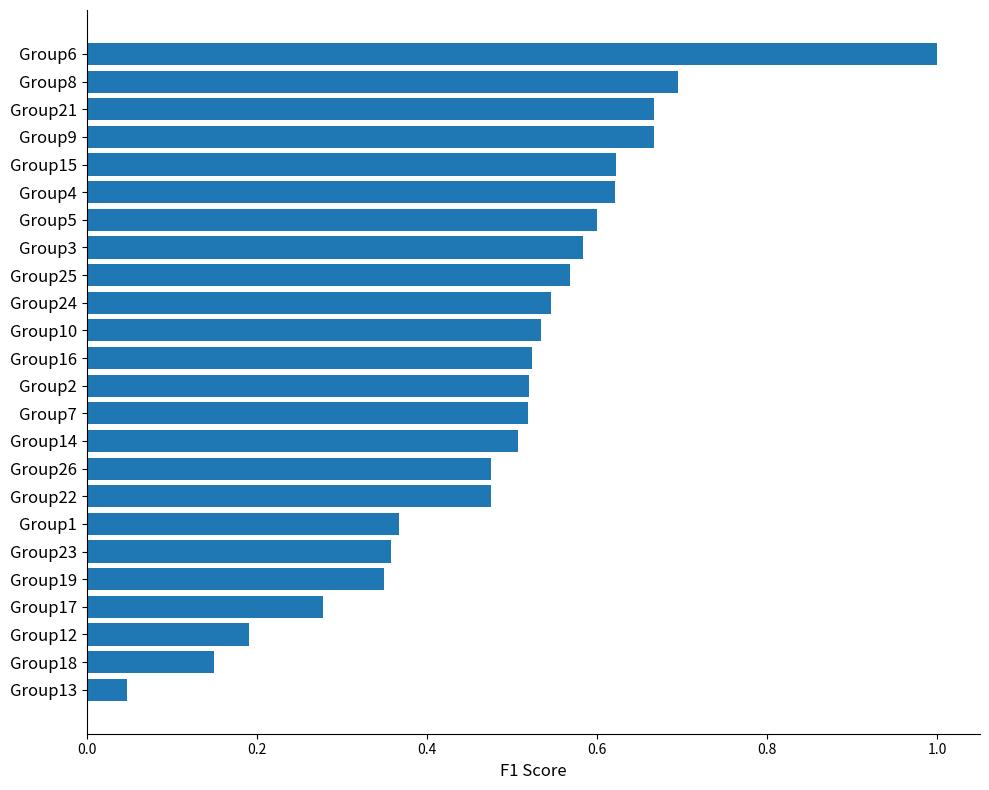

Which label corresponds to the largest value in the chart?

Group6